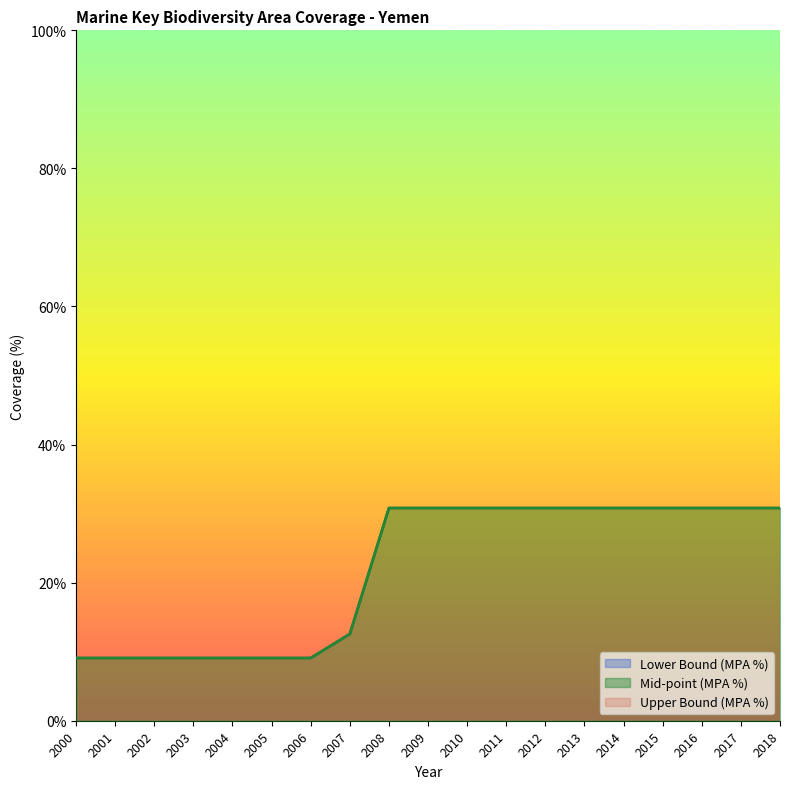

Count the number of categories in the chart.

19